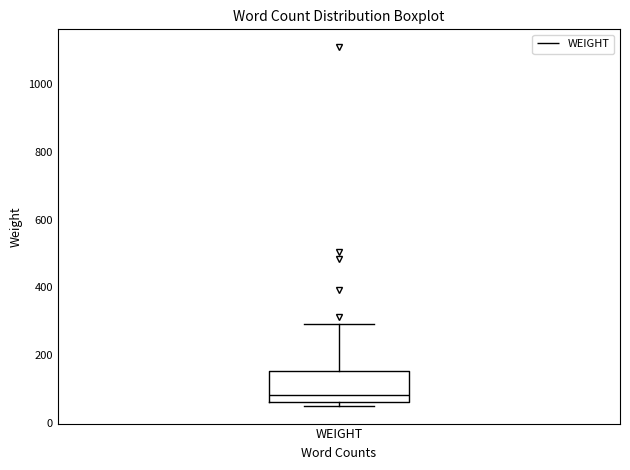

Transcribe this box plot: give where the median line is, the range the box spans, and where the two whiskers end, as read against the y-axis. The values are not printed on the chart, so give them approximately, as read against the axis.

median 80, box 60 to 160, whiskers 60 (just below the box's lower edge) to 300